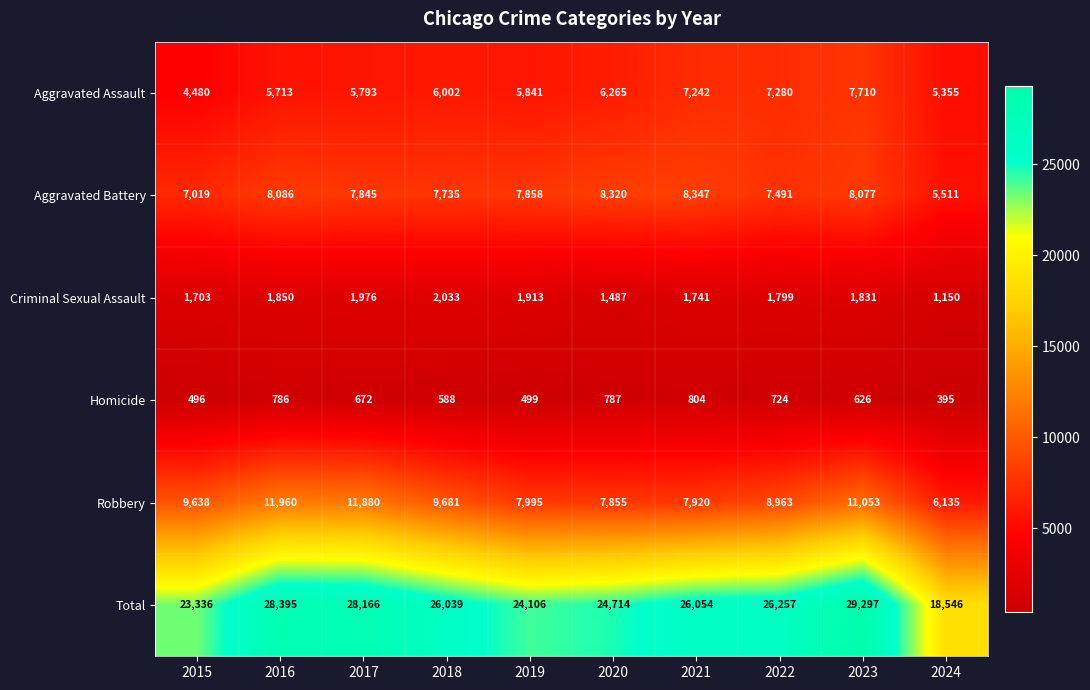

At which label does Criminal Sexual Assault first exceed 1831?

2016